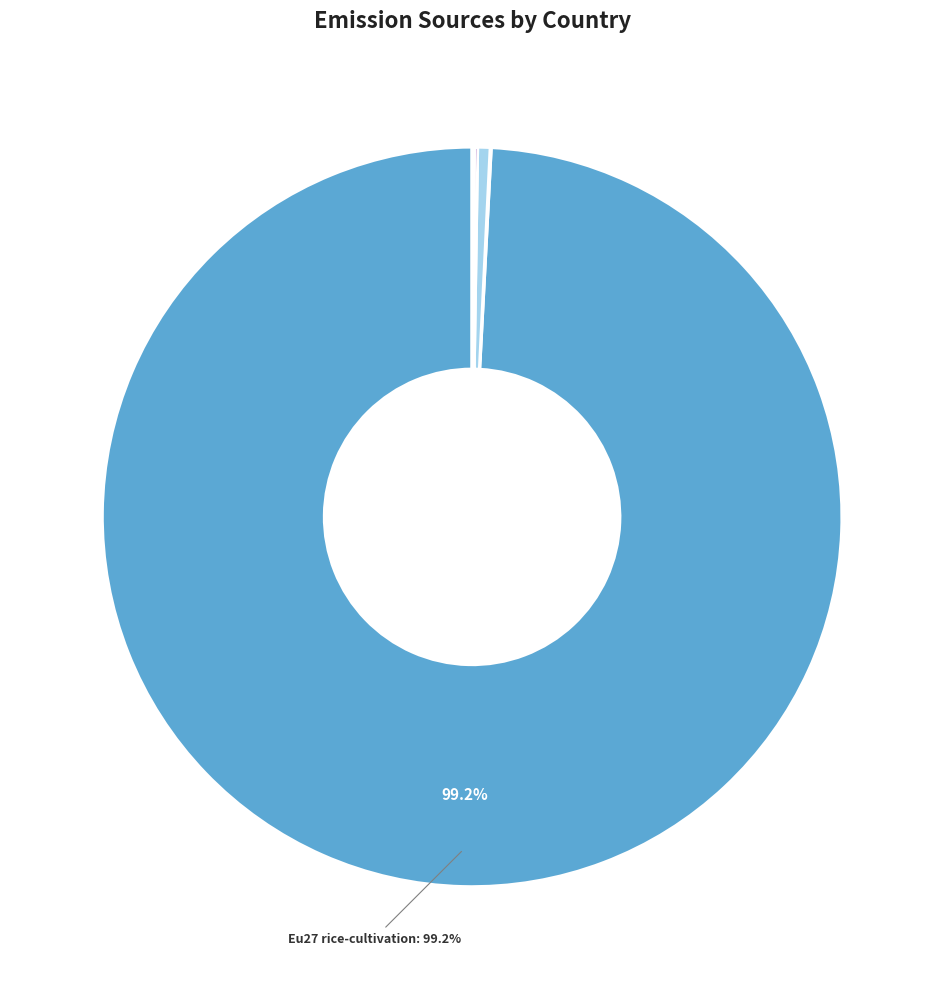

Does any single category account for the majority?

Yes